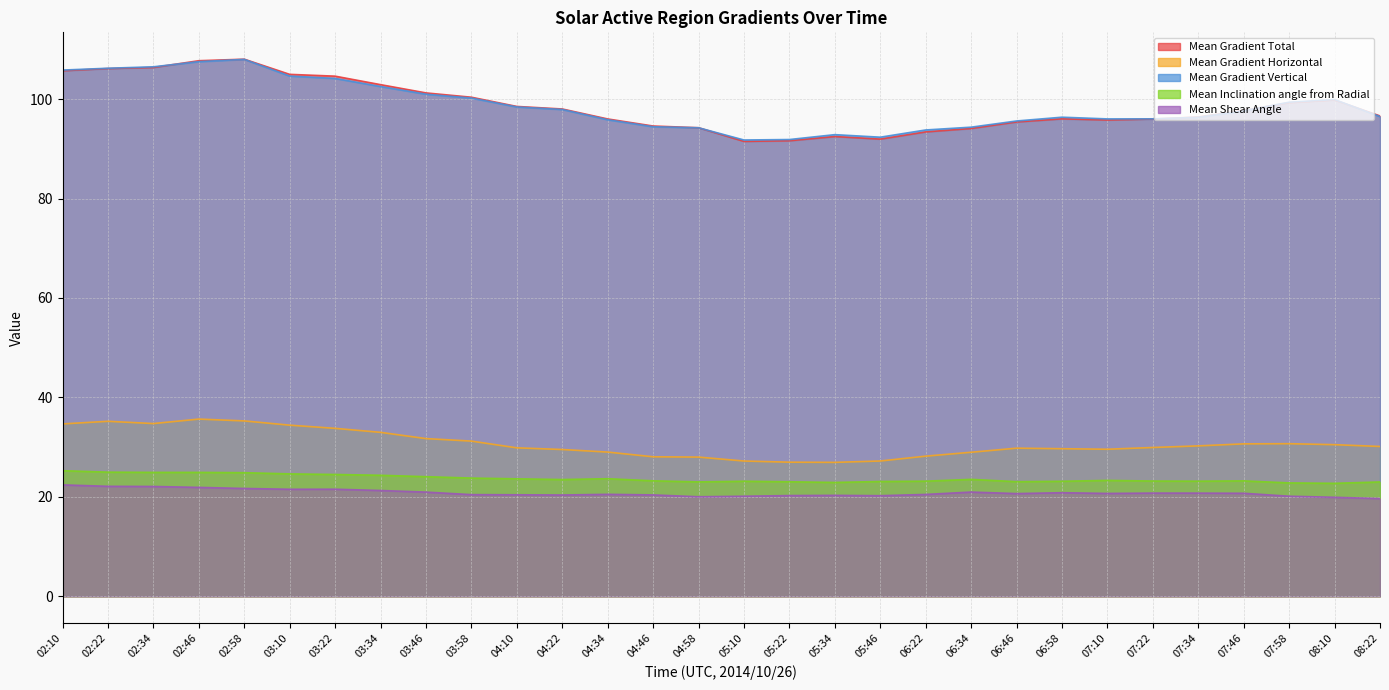

What are all the series names shown in the legend?

Mean Gradient Total, Mean Gradient Horizontal, Mean Gradient Vertical, Mean Inclination angle from Radial, Mean Shear Angle